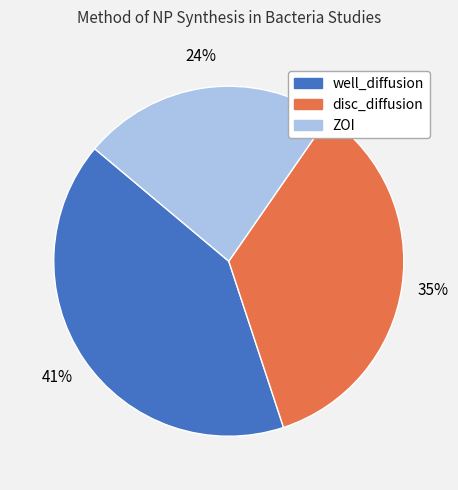

Which has a higher value, well_diffusion or ZOI?

well_diffusion